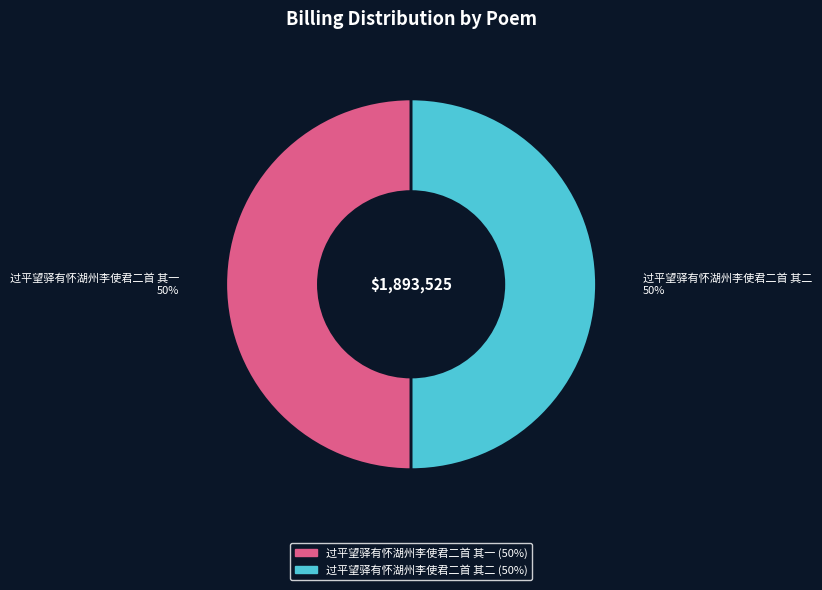

True or false: 过平望驿有怀湖州李使君二首 其二 accounts for 50% of the total.

True